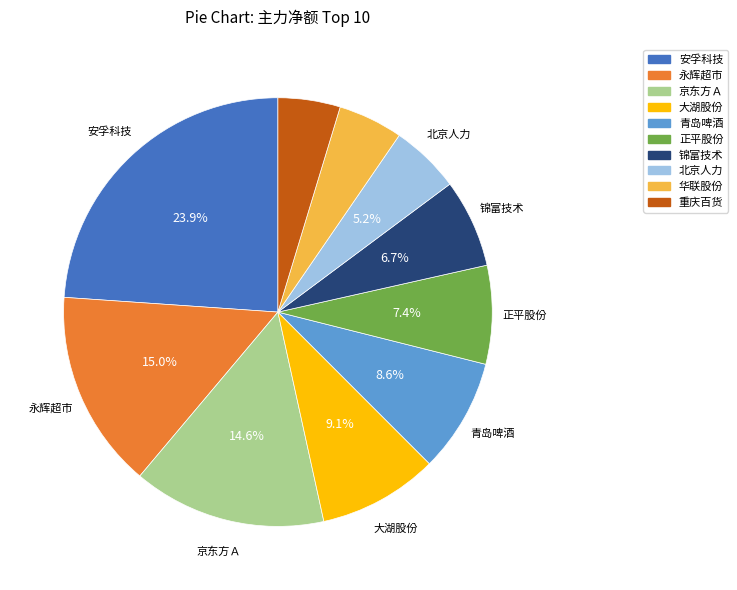

To the nearest percent, what portion does 重庆百货 represent?

5%